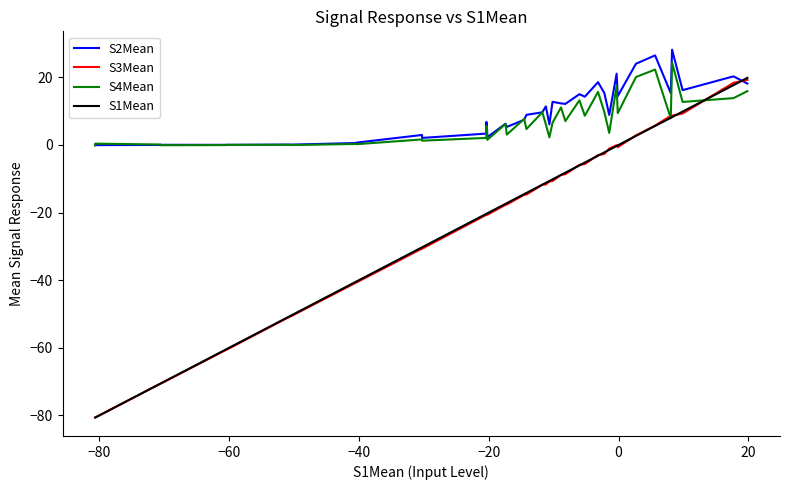

Count the number of categories in the chart.

40